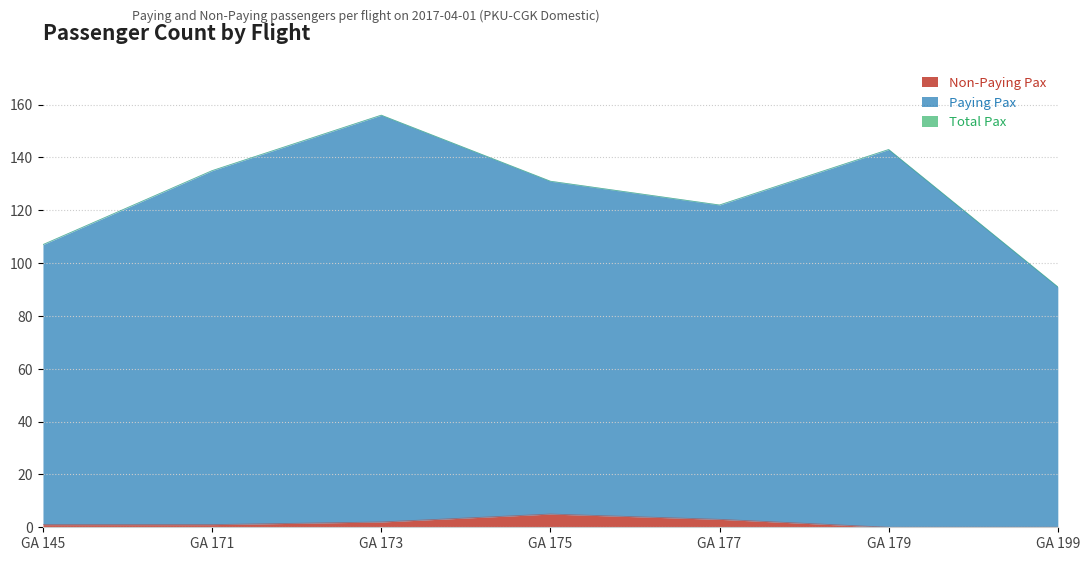

Which series has the largest range (max minus min)?

Paying Pax